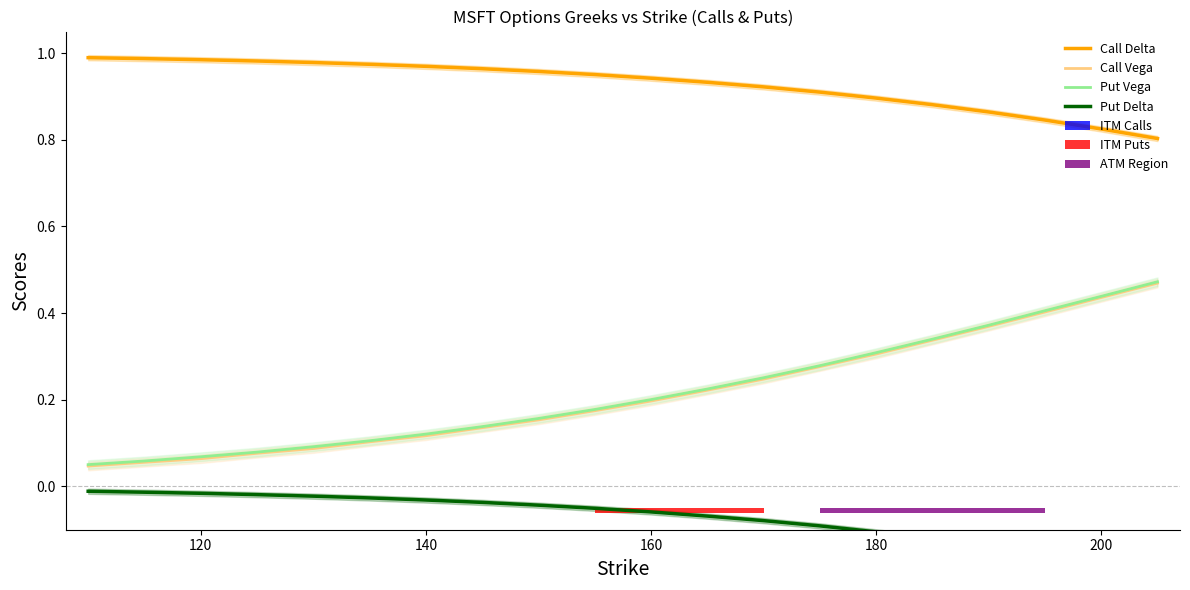

True or false: Call Vega has a value of 0.1 at 180.

False